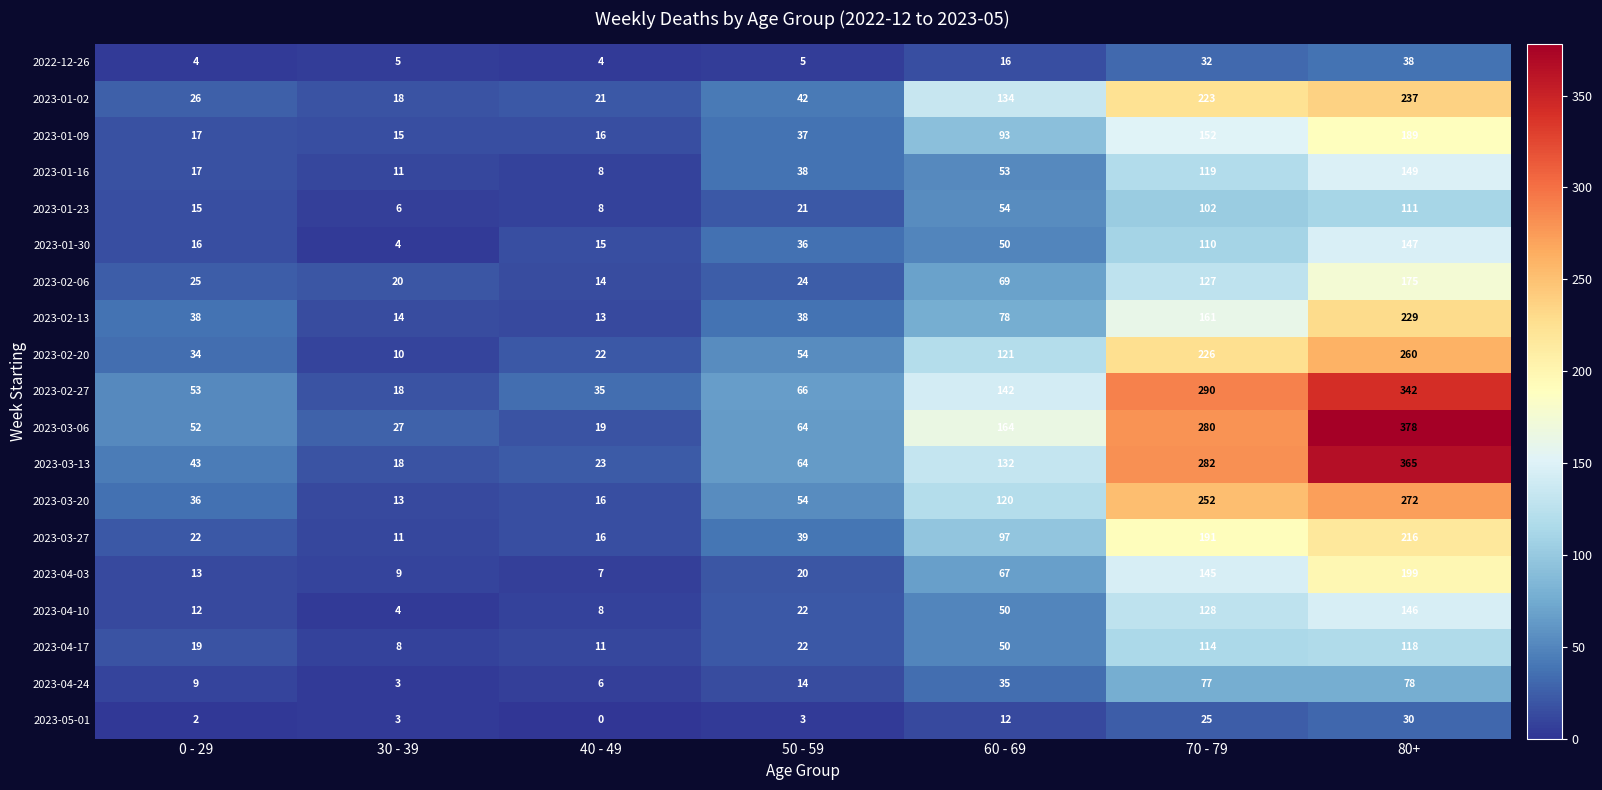

Which series has the widest spread of values?

2023-03-06